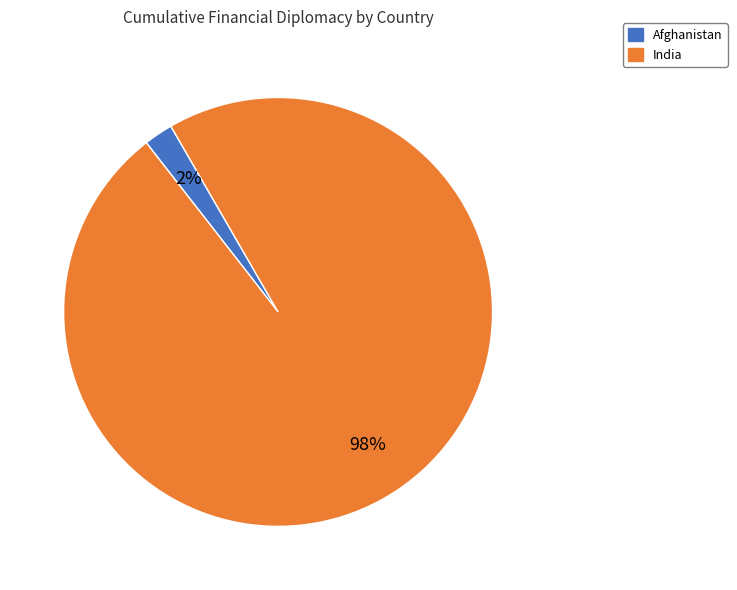

Which slice is the smallest?

Afghanistan